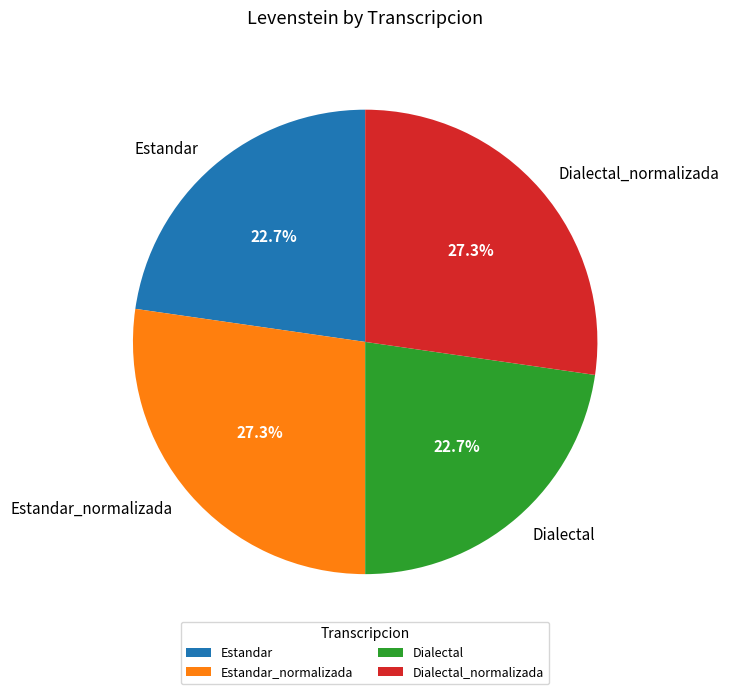

Is there any slice that represents more than half of the pie?

No